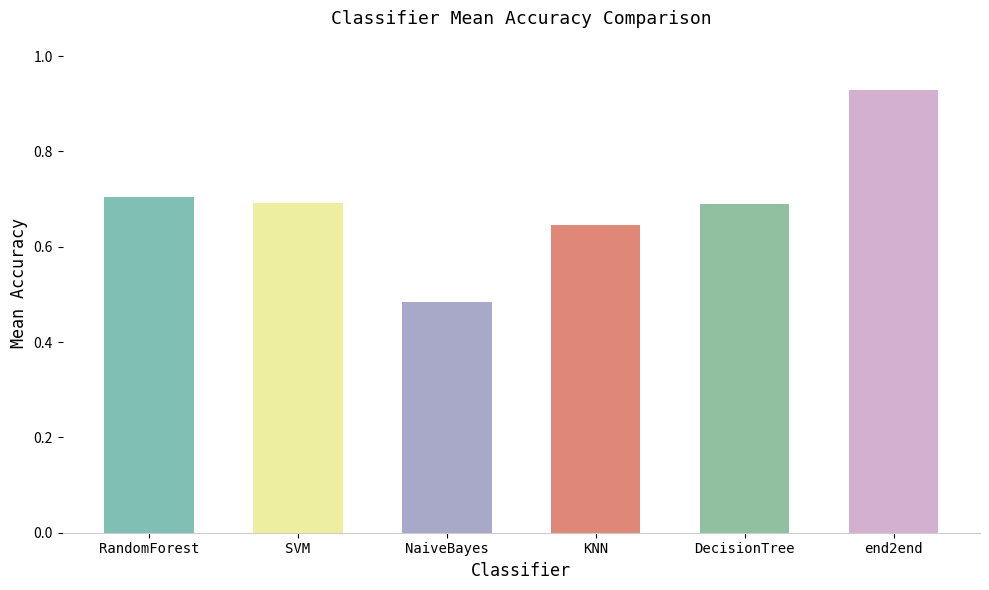

What position from the right is DecisionTree?

2